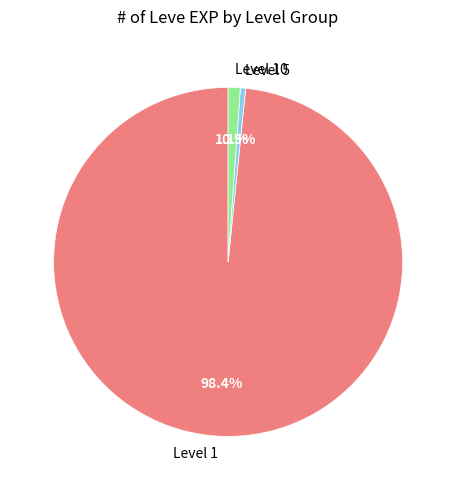

How many slices are in this pie chart?

3